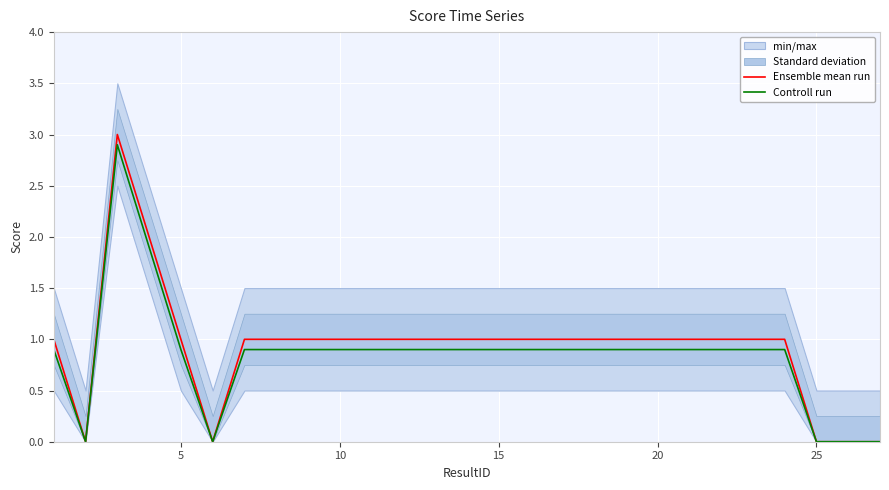

Is it true that Controll run equals -1.8 at 25?

False